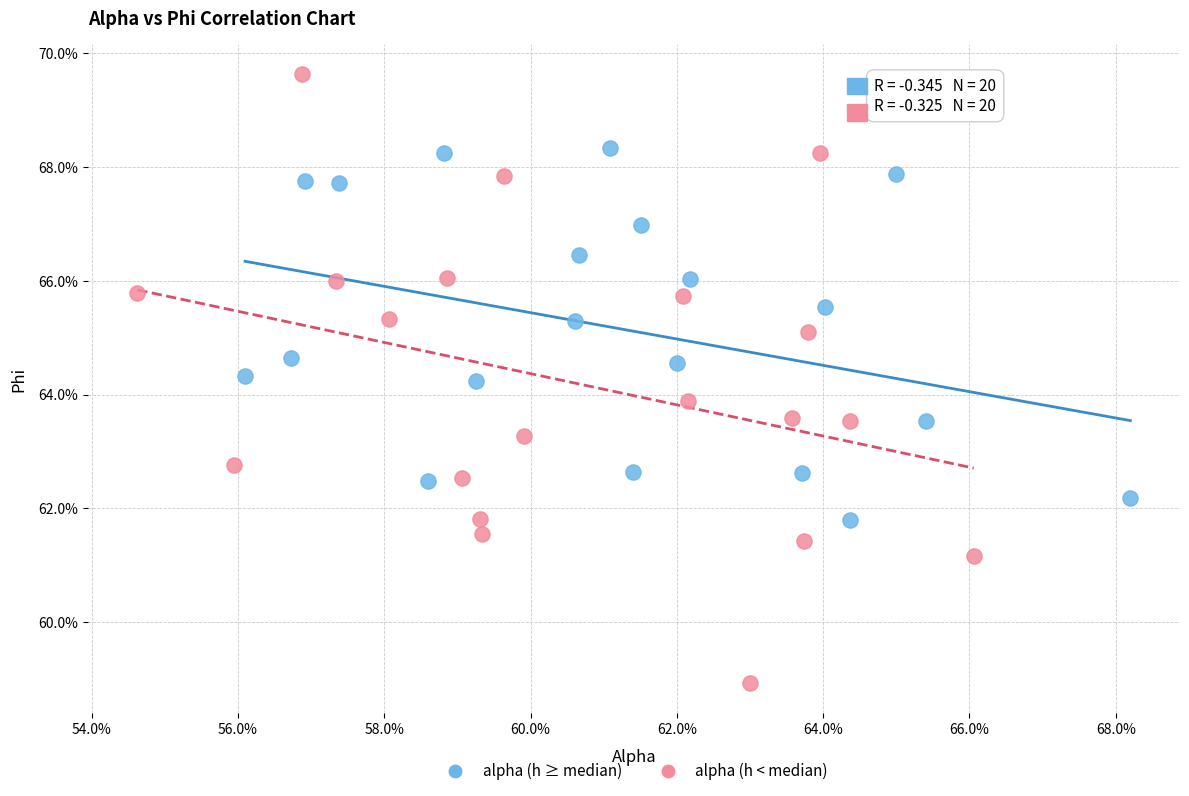

What are all the series names shown in the legend?

alpha (h ≥ median), alpha (h < median)